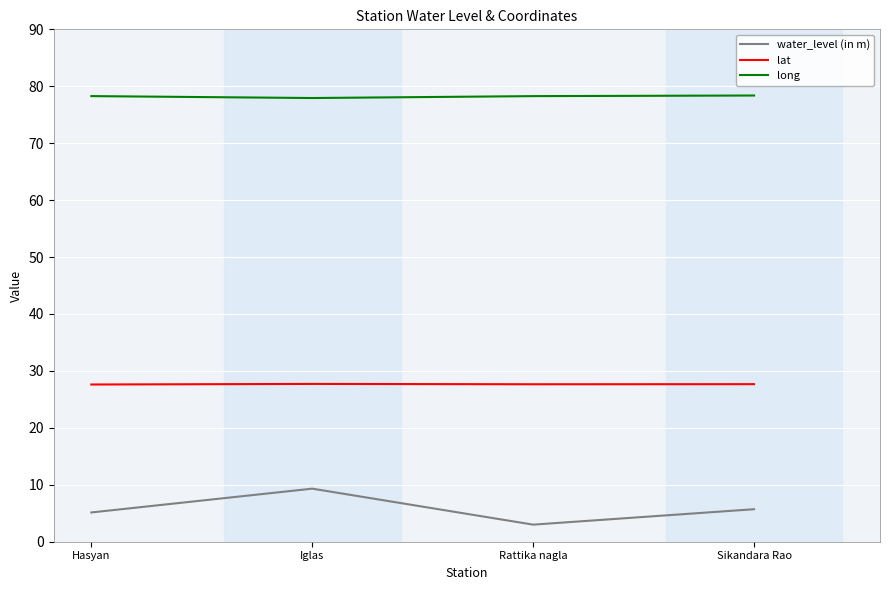

Read the lat value at Hasyan.

27.6